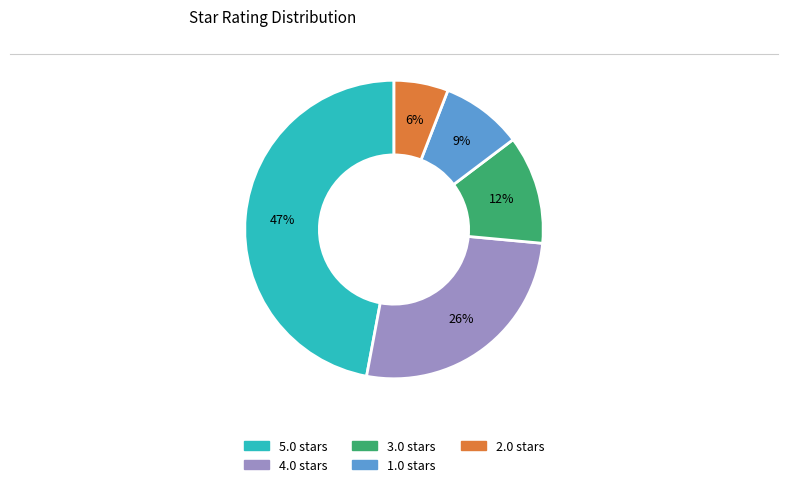

What is the ratio of the value at 2.0 to the value at 4.0?

0.2